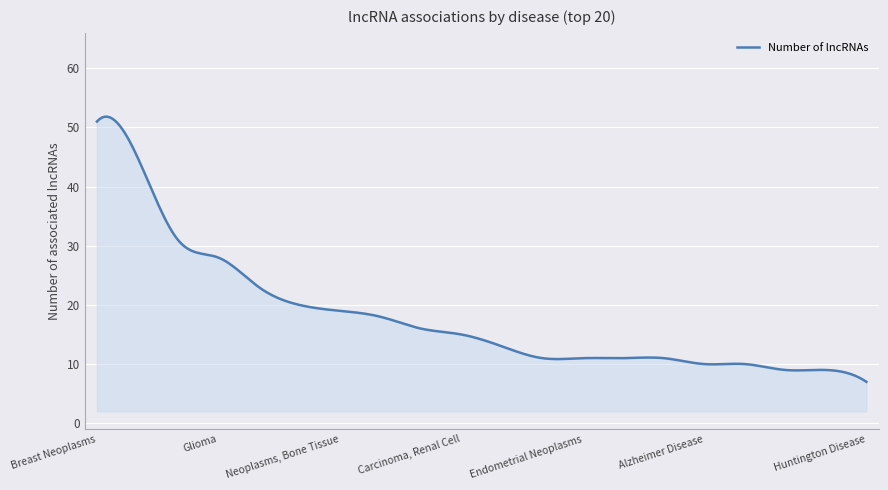

What is the maximum value shown in the chart?

51.8